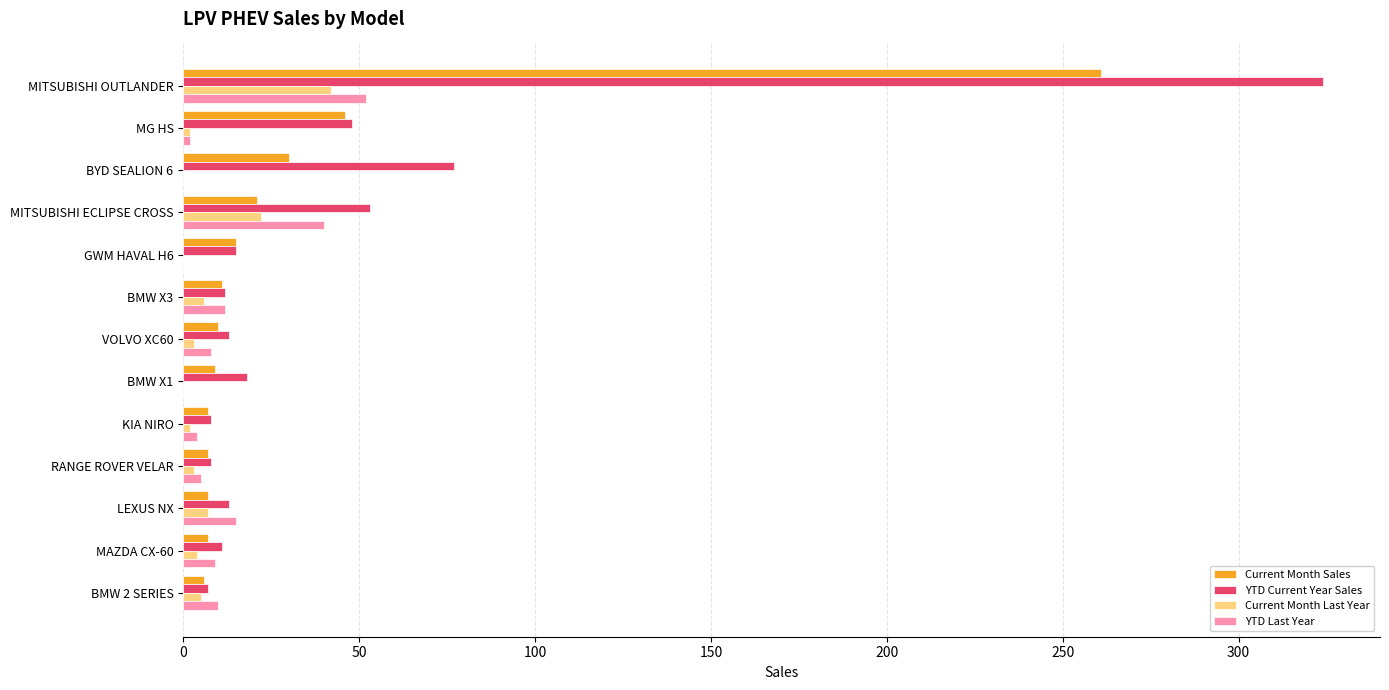

What are all the series names shown in the legend?

Current Month Sales, YTD Current Year Sales, Current Month Last Year, YTD Last Year